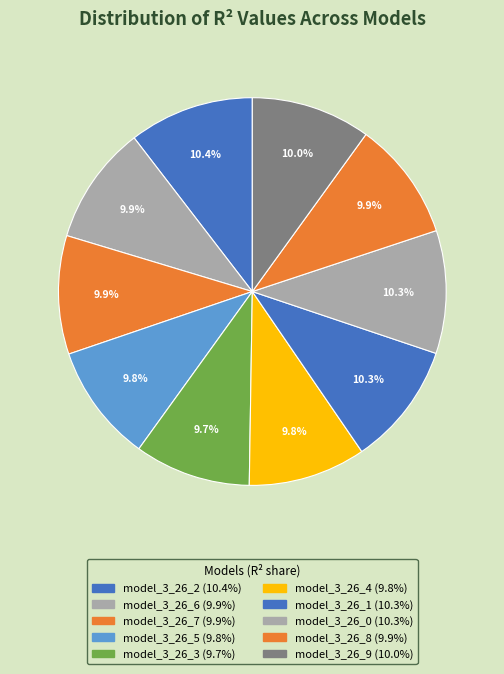

What percentage is the model_3_26_2 slice, to the nearest percent?

10%